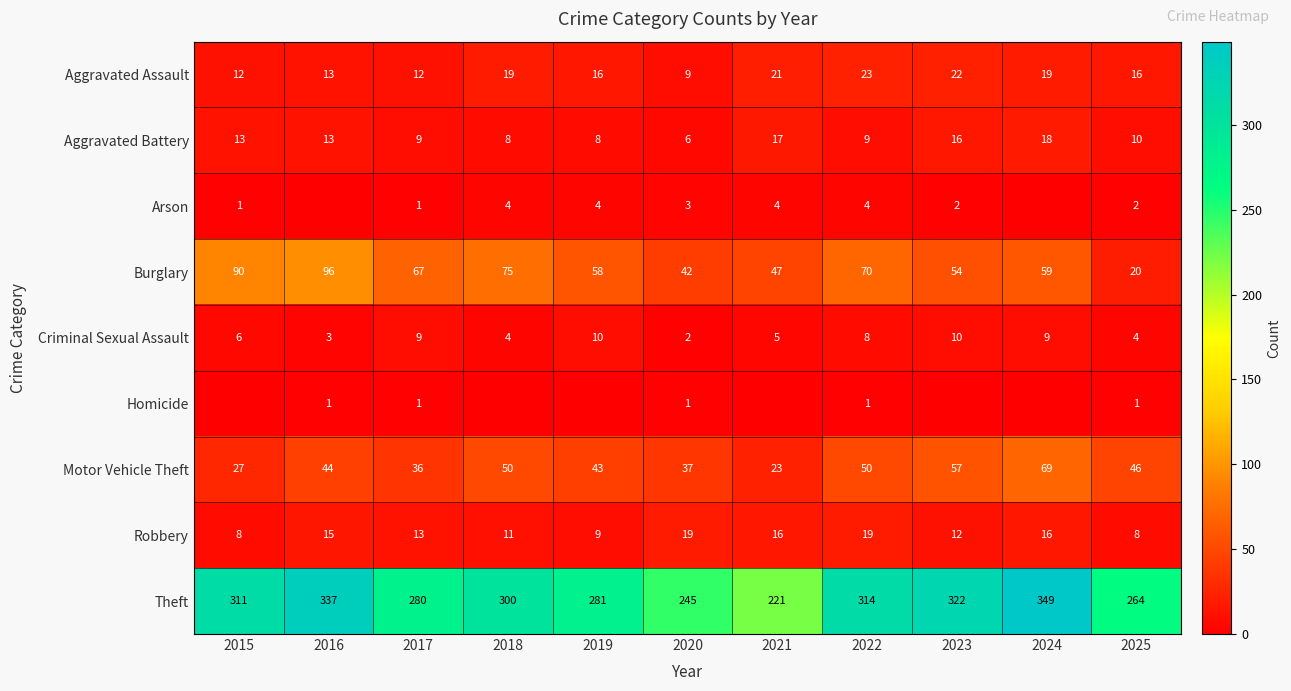

True or false: Aggravated Assault has a value of 16 at 2019.

True